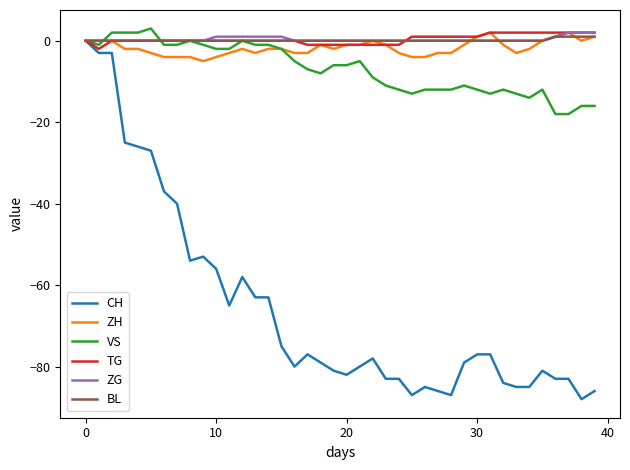

True or false: TG and BL cross at least once.

True